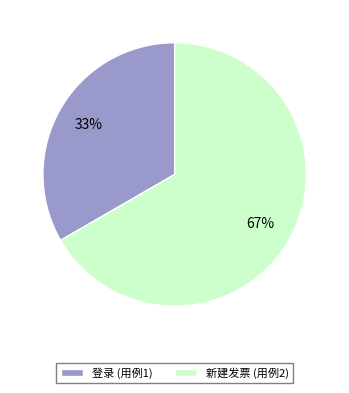

The 登录 slice represents 47% of the pie. True or false?

False